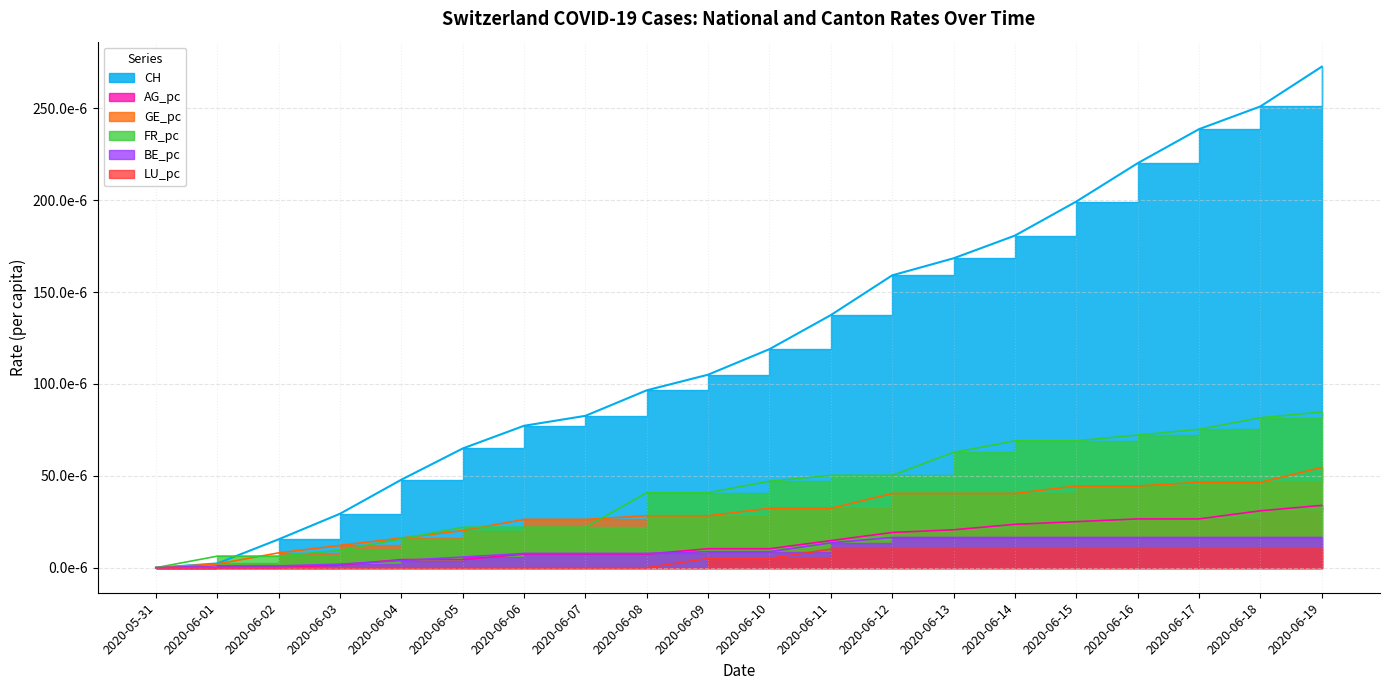

At which label does GE_pc reach its peak?

2020-06-19